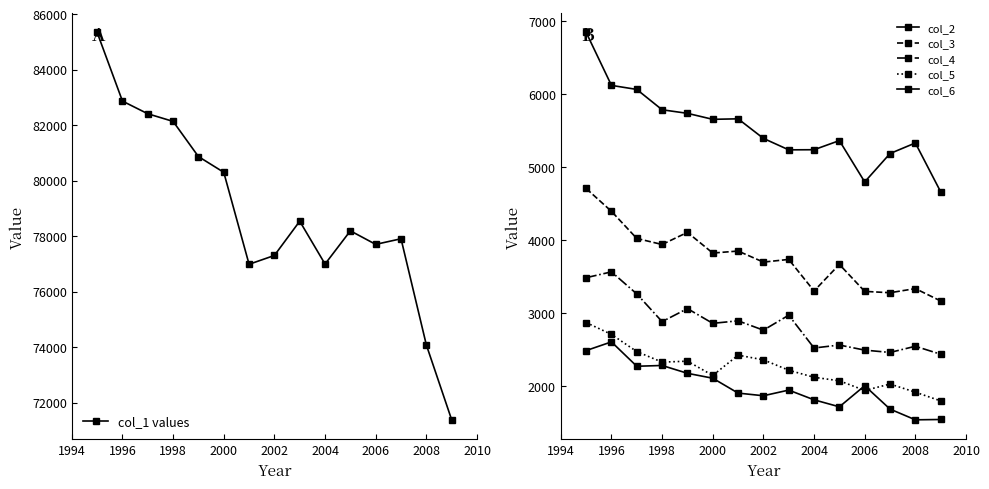

How many data points in col_2 are above 5387?

8